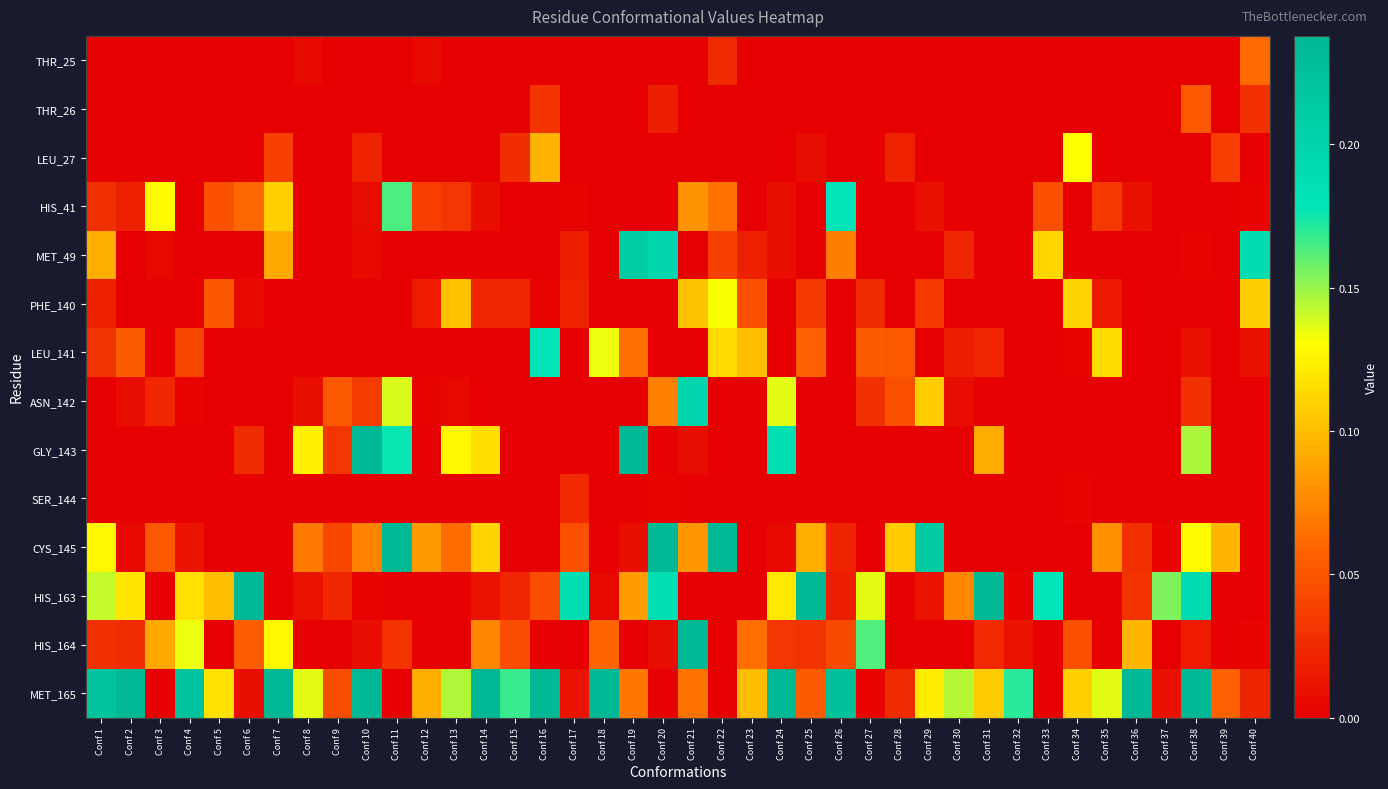

Which series has the largest total across all categories?

MET_165